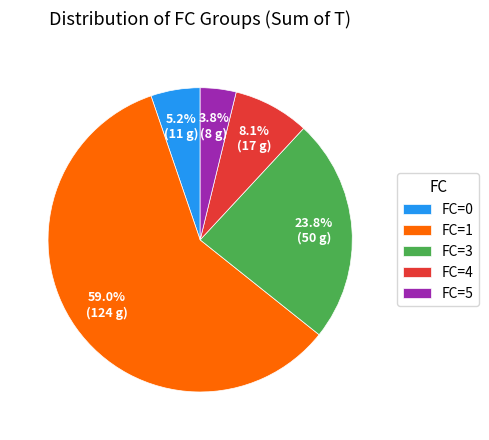

To the nearest percent, what is the difference between the largest and smallest slice percentages?

55%